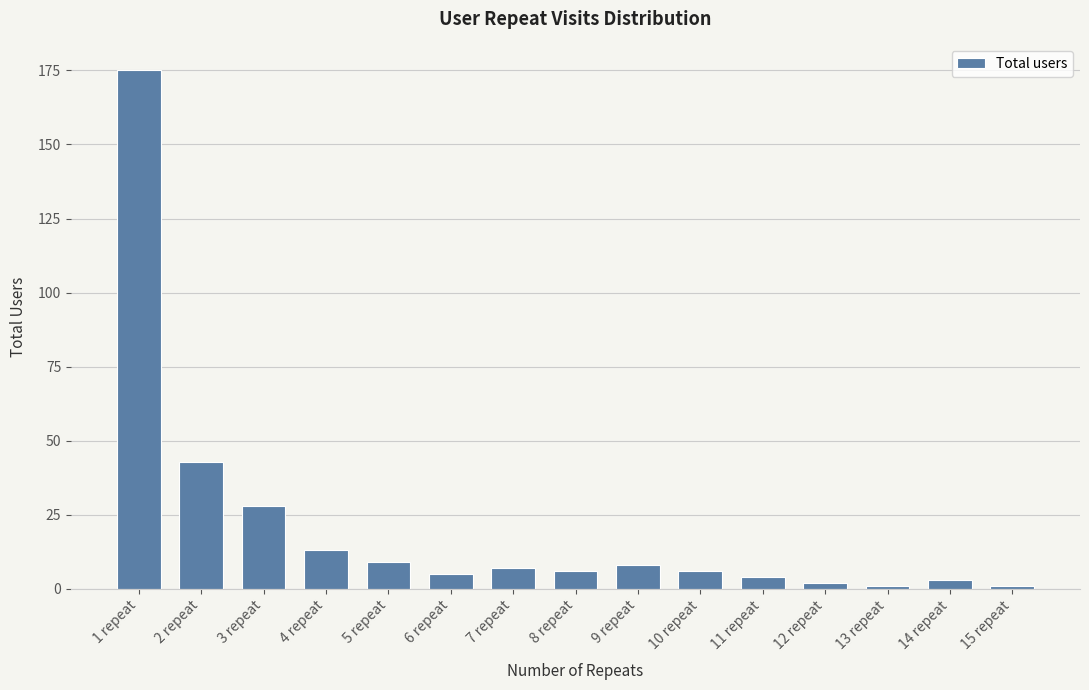

What is the label of the 6th bar from the right?

10 repeat